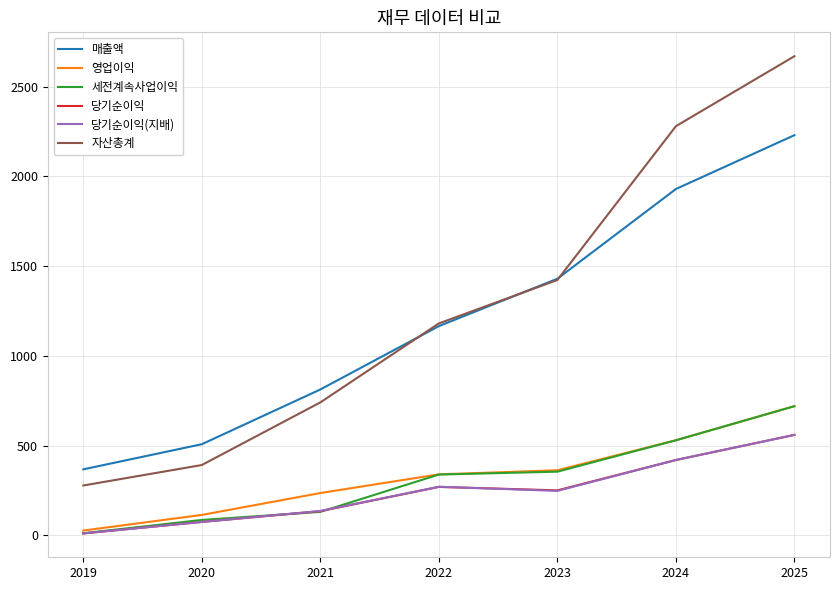

Is the value of 당기순이익(지배) at 2020 greater than the value of 세전계속사업이익 at 2019?

Yes